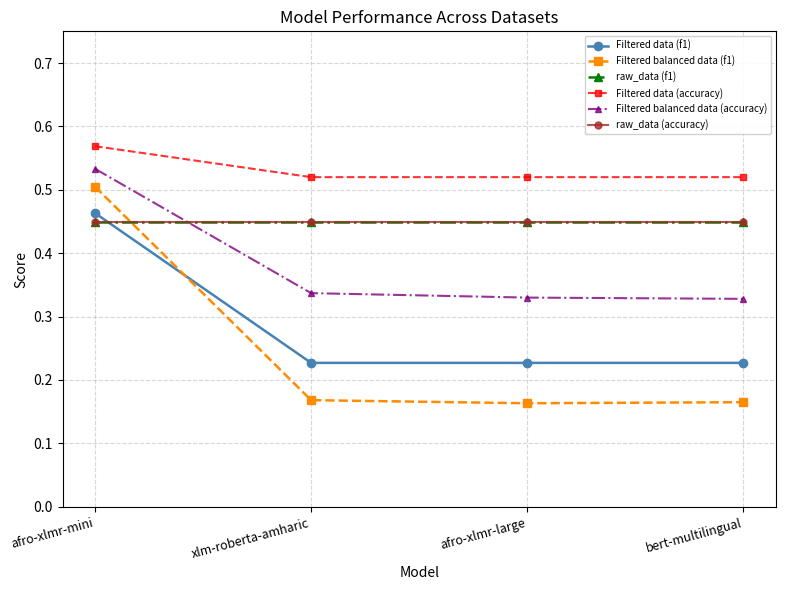

Is this an area chart (filled region under the line)?

No